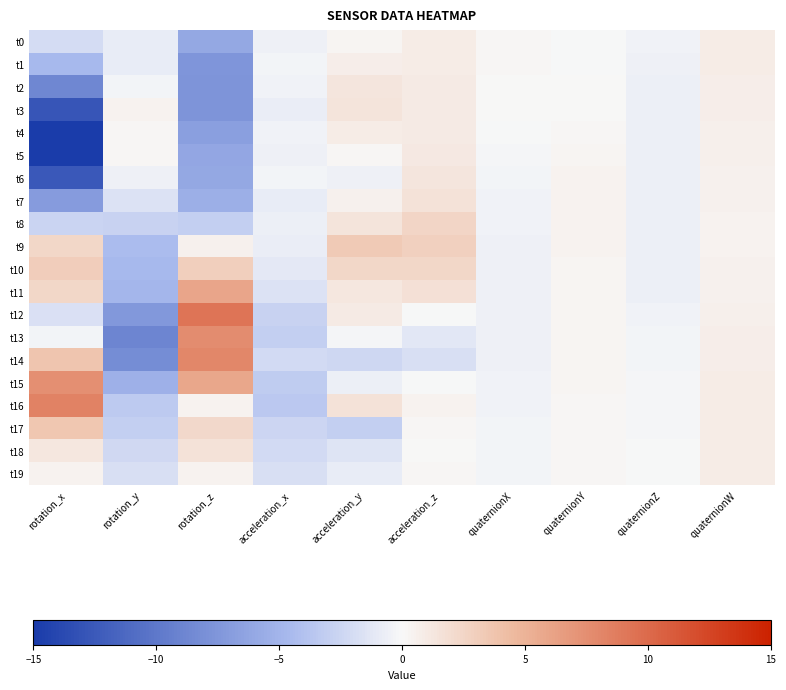

Which series has the widest spread of values?

t5